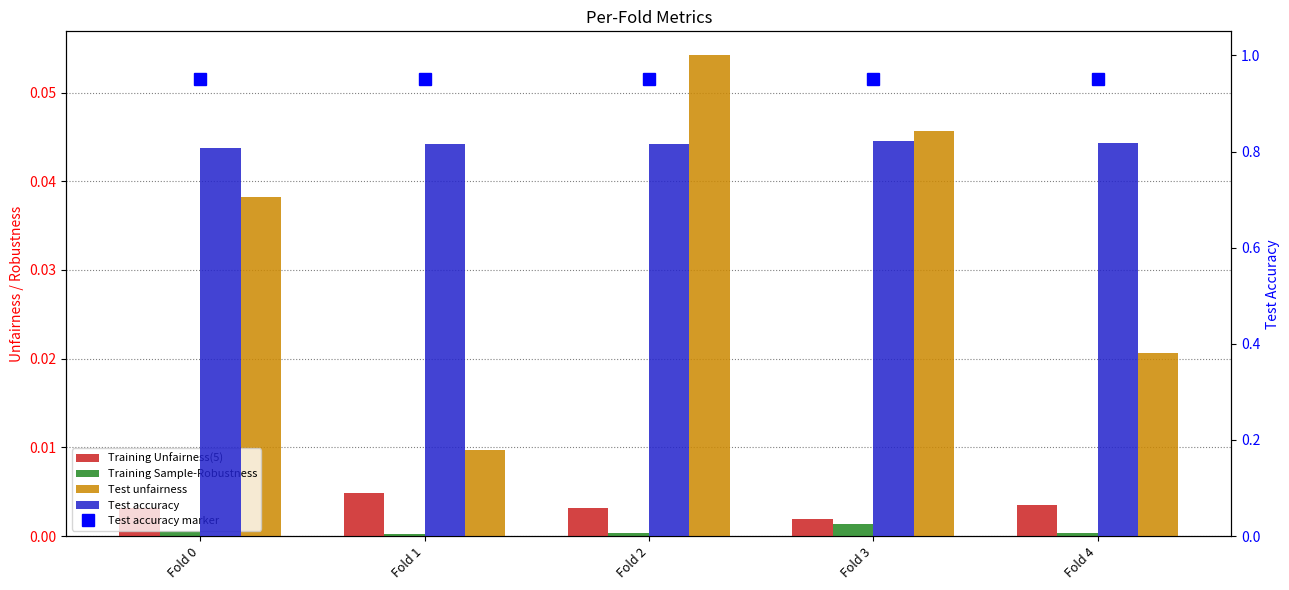

Does the chart contain stacked bars?

No